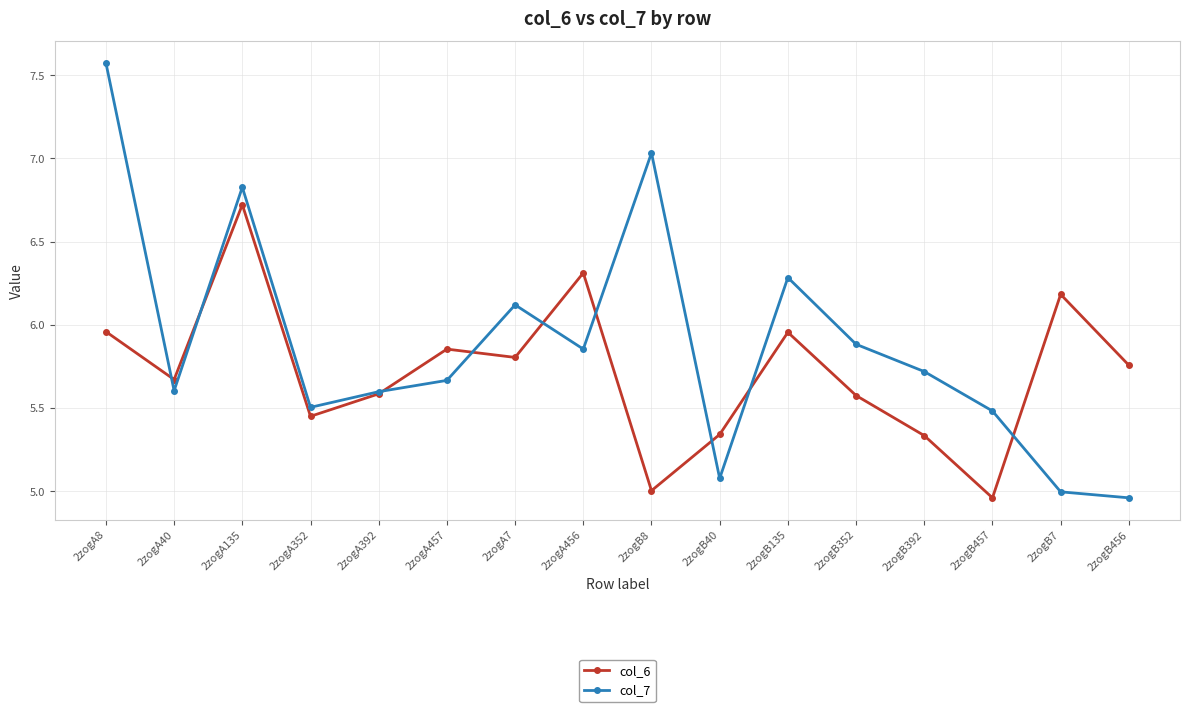

What is the difference between the col_6 values at 2zogA392 and 2zogB392?

0.3